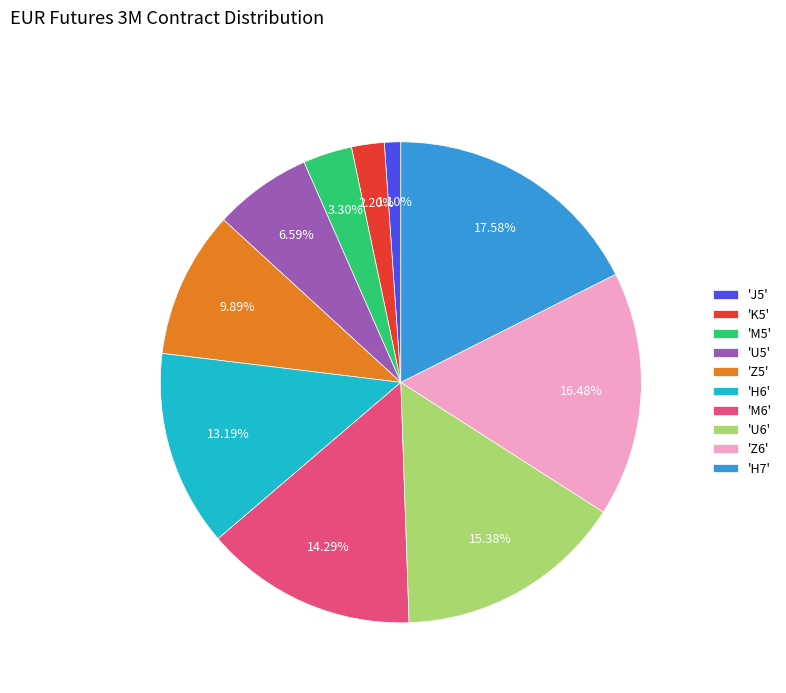

Count the number of slices in the pie.

10